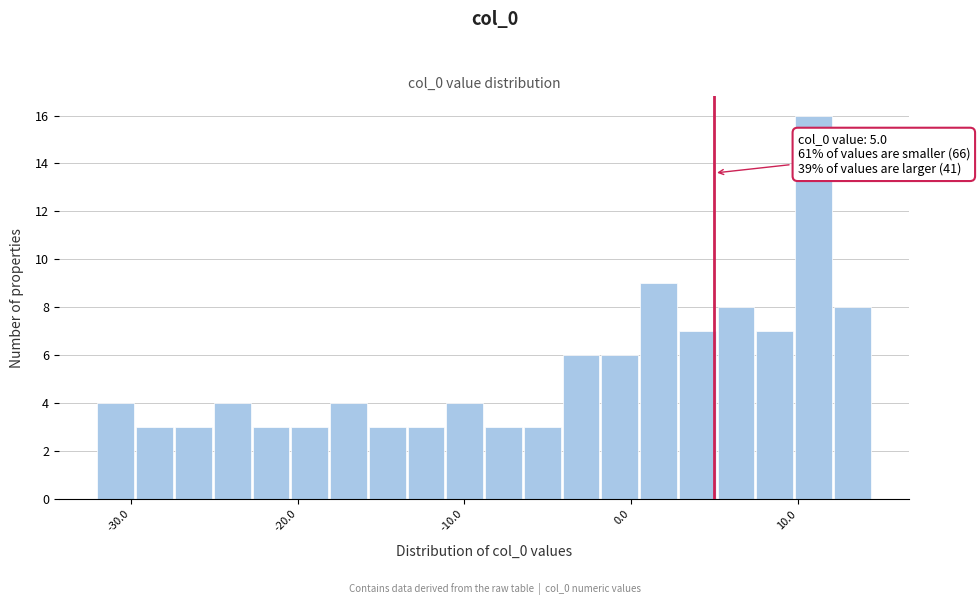

Read against the x-axis, roughly where is the centre of the tallest bar?

11